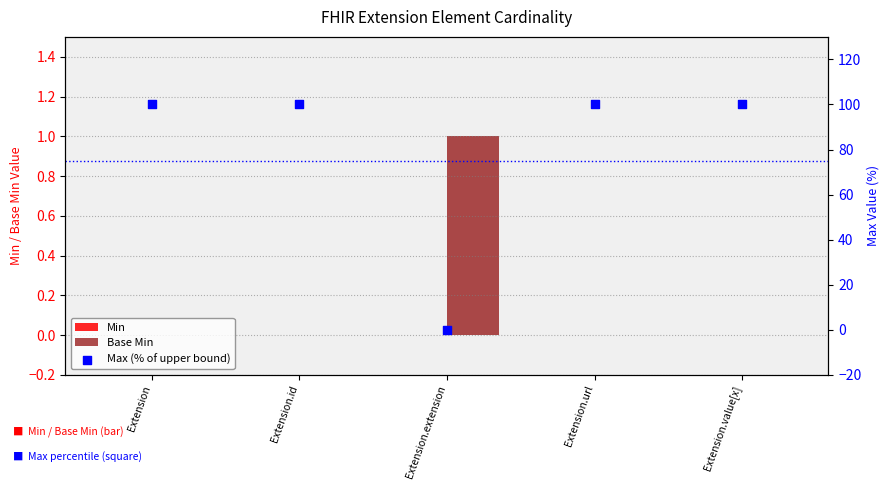

What are all the series names shown in the legend?

Min, Base Min, Max (% of upper bound)